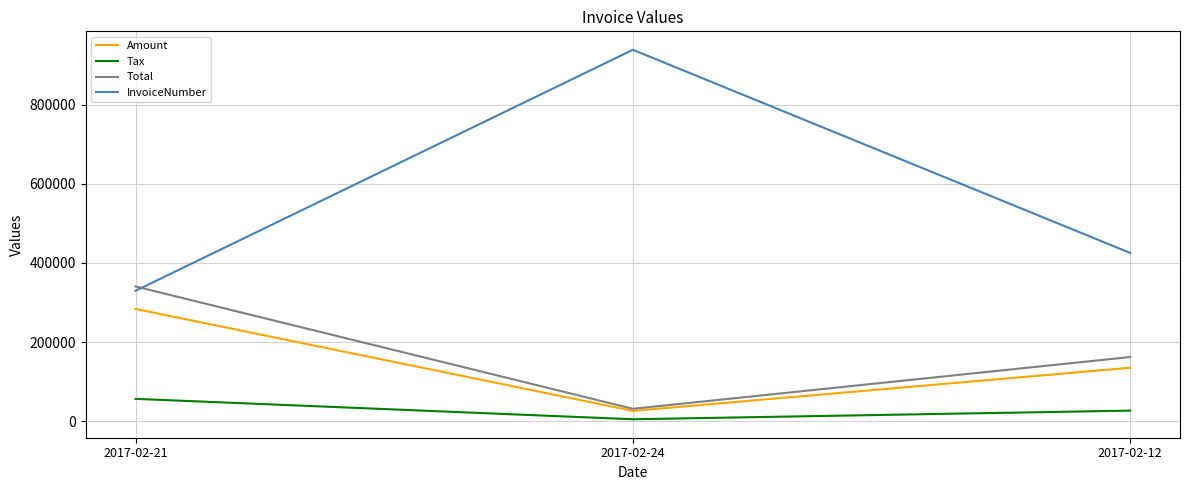

What is the average value of the InvoiceNumber series?

564534.7